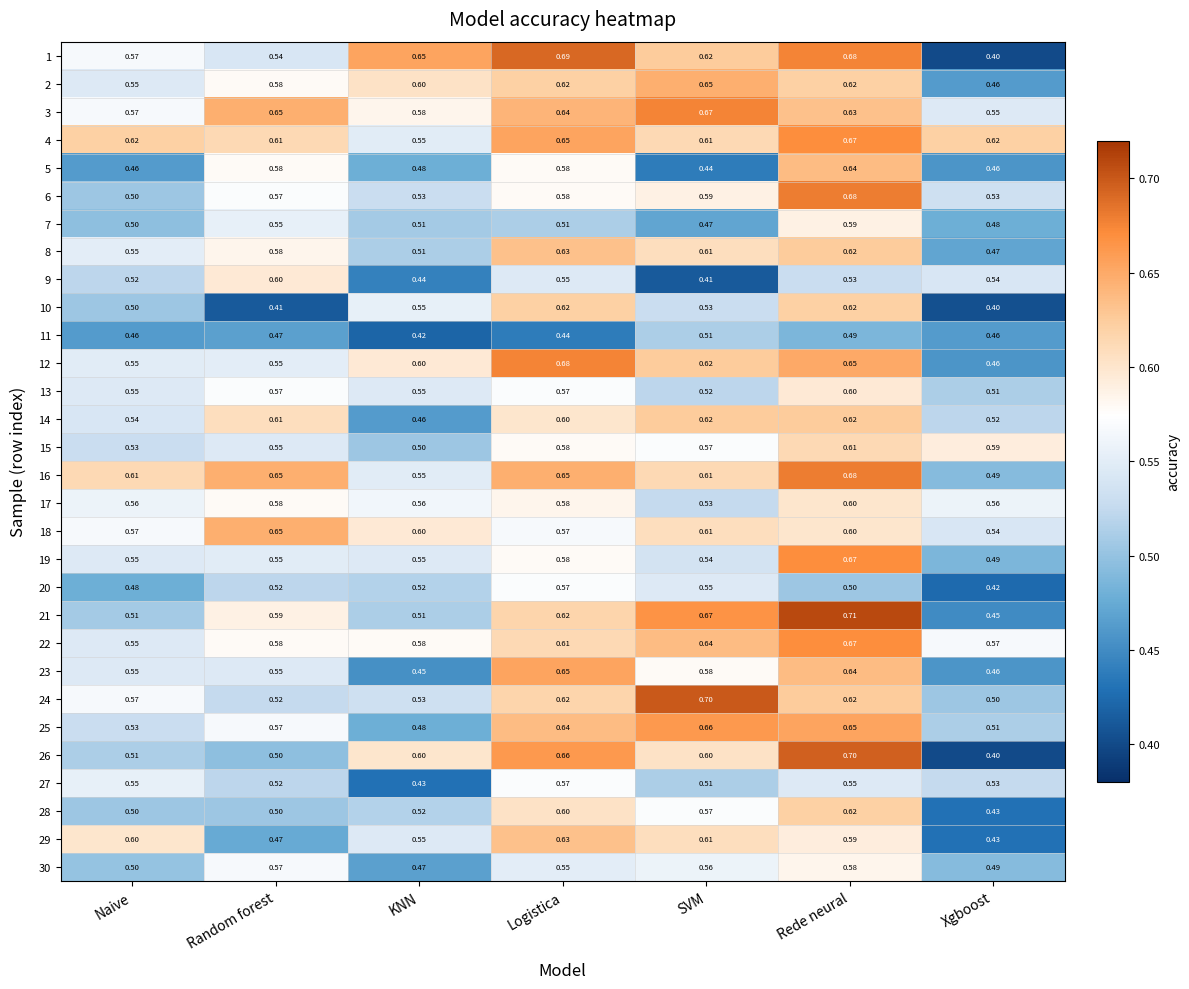

Where is 23 nearest to the value 0?

KNN